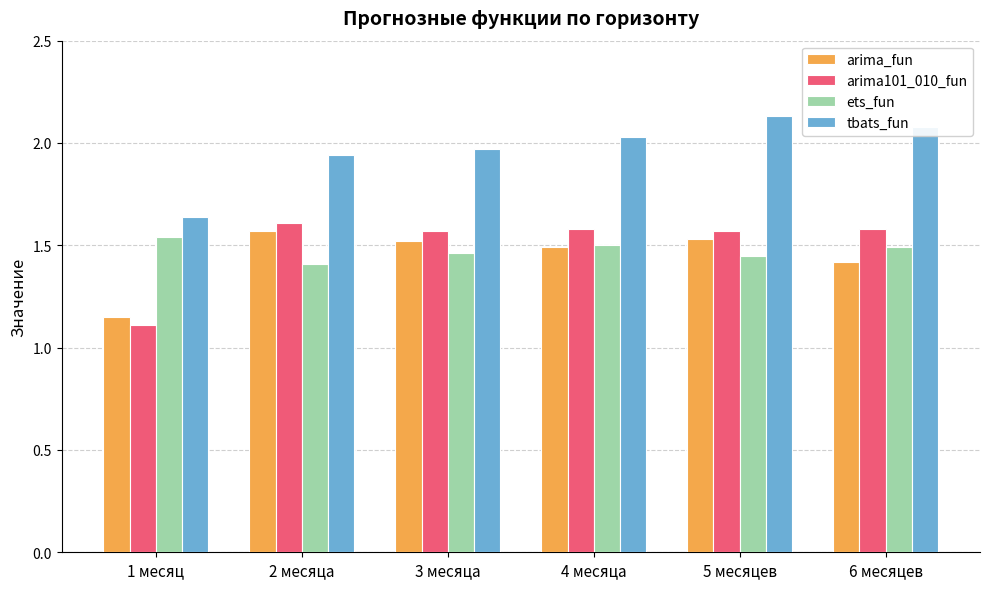

Which series changed the most between 1 месяц and 2 месяца?

arima101_010_fun